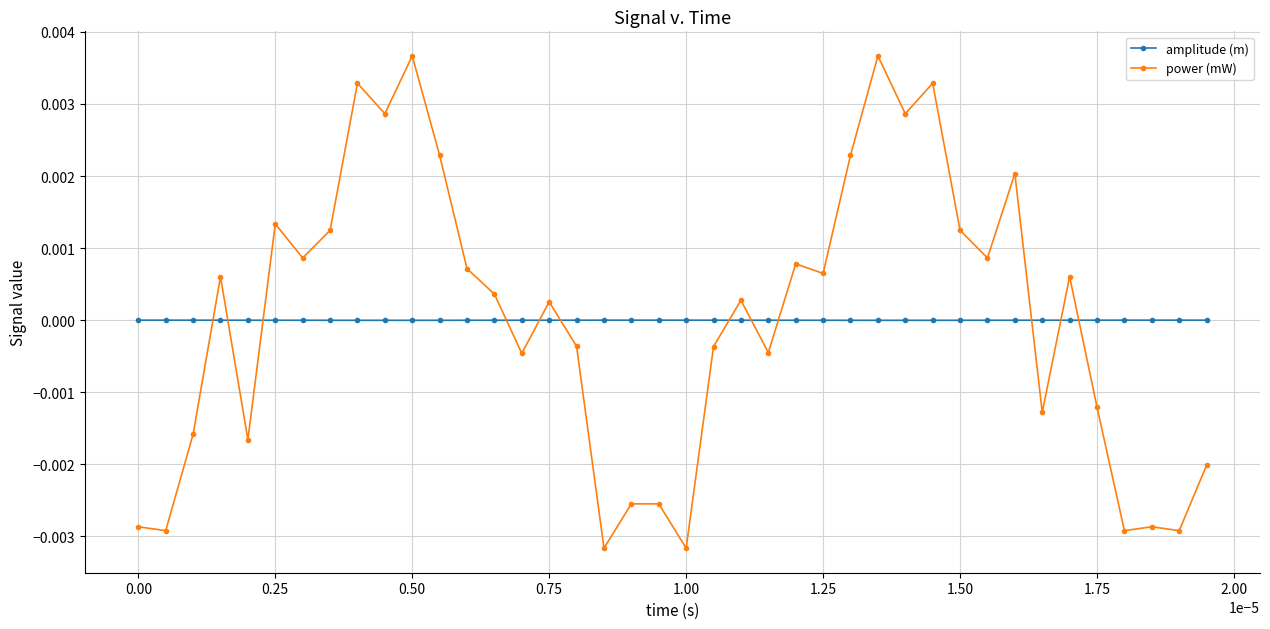

Rank the series by their maximum value, from lowest to highest.

amplitude (m), power (mW)